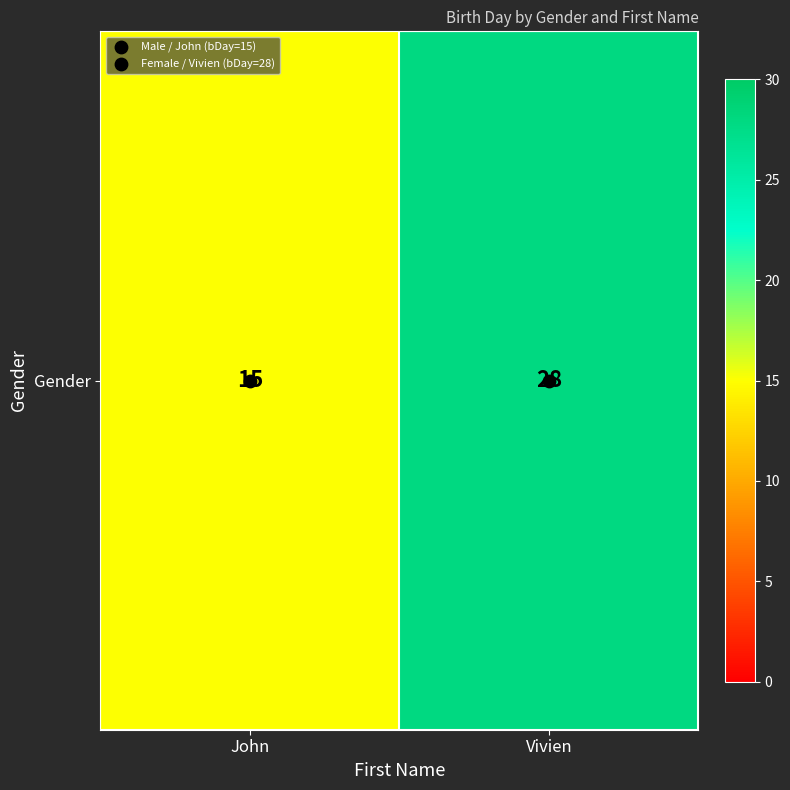

Approximately how many times larger is the value at Vivien compared to John?

1.9